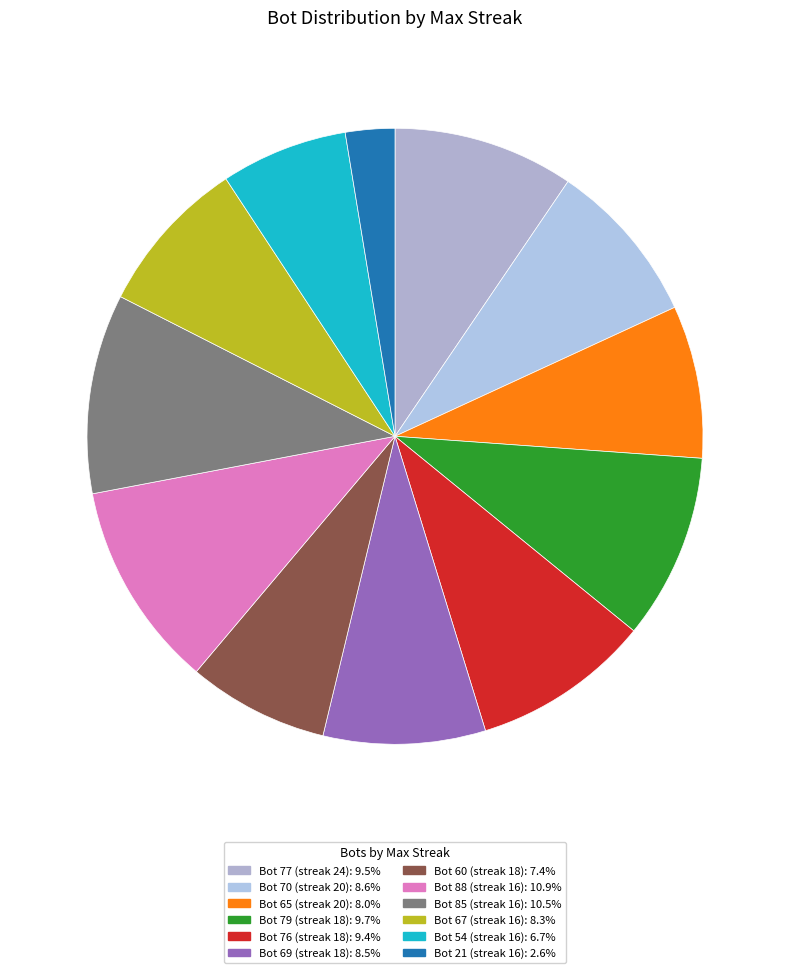

How many slices are in this pie chart?

12